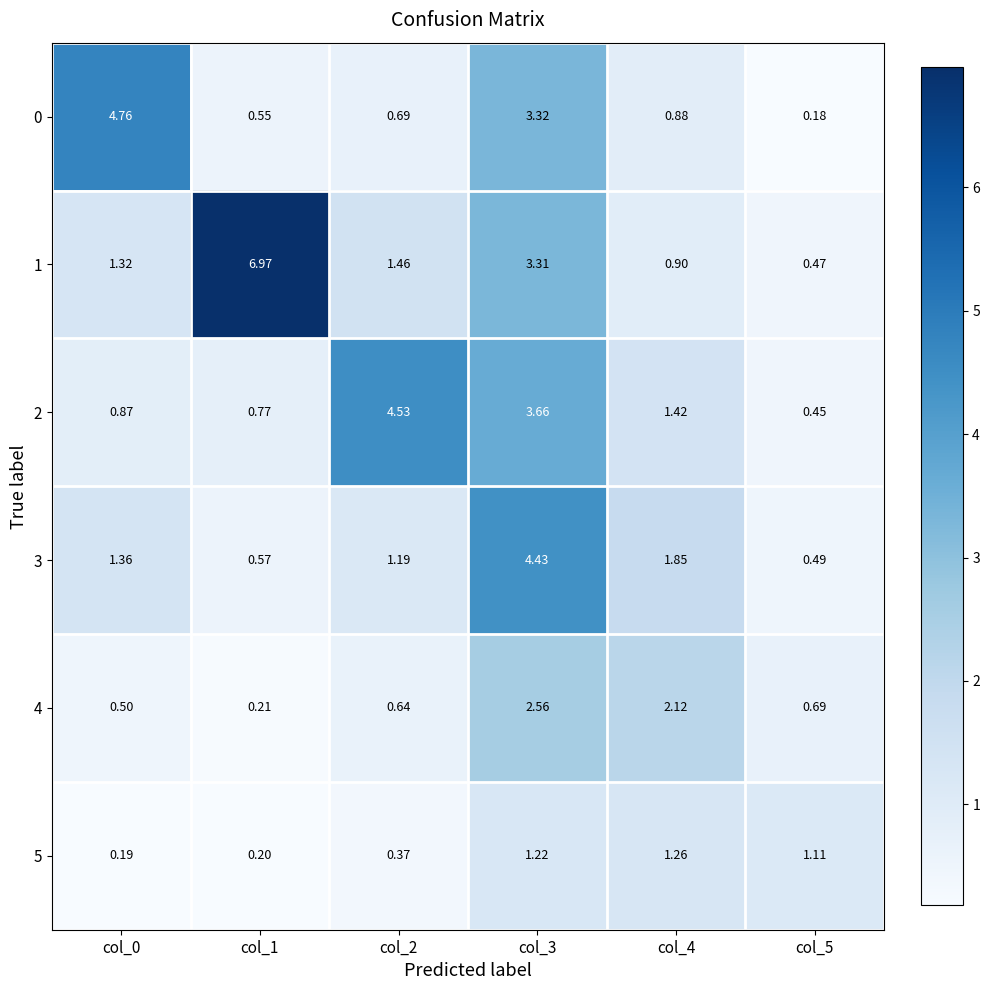

Is the value of 4 at col_2 greater than the value of 2 at col_2?

No